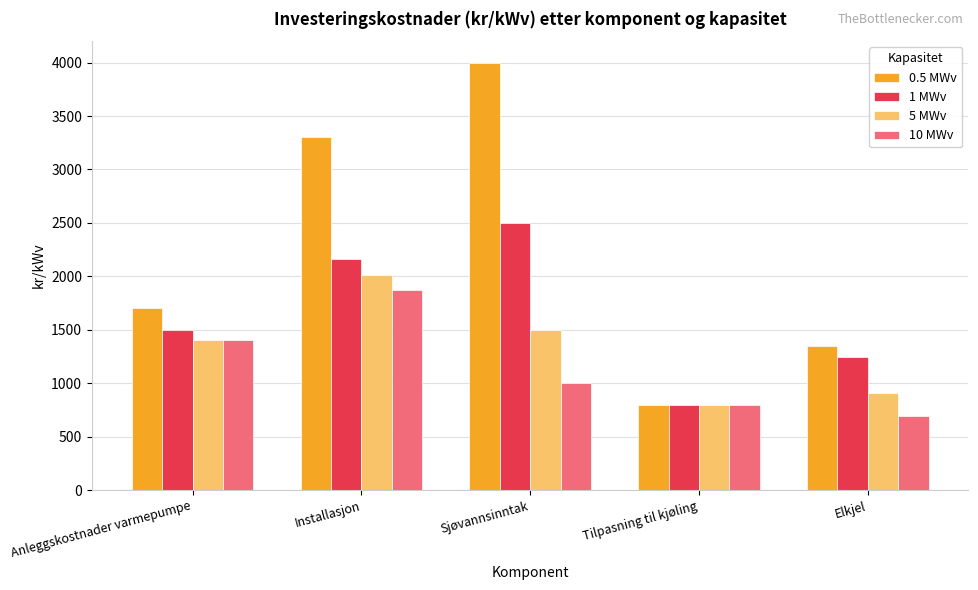

What is the difference between the highest and lowest values at Installasjon?

1430